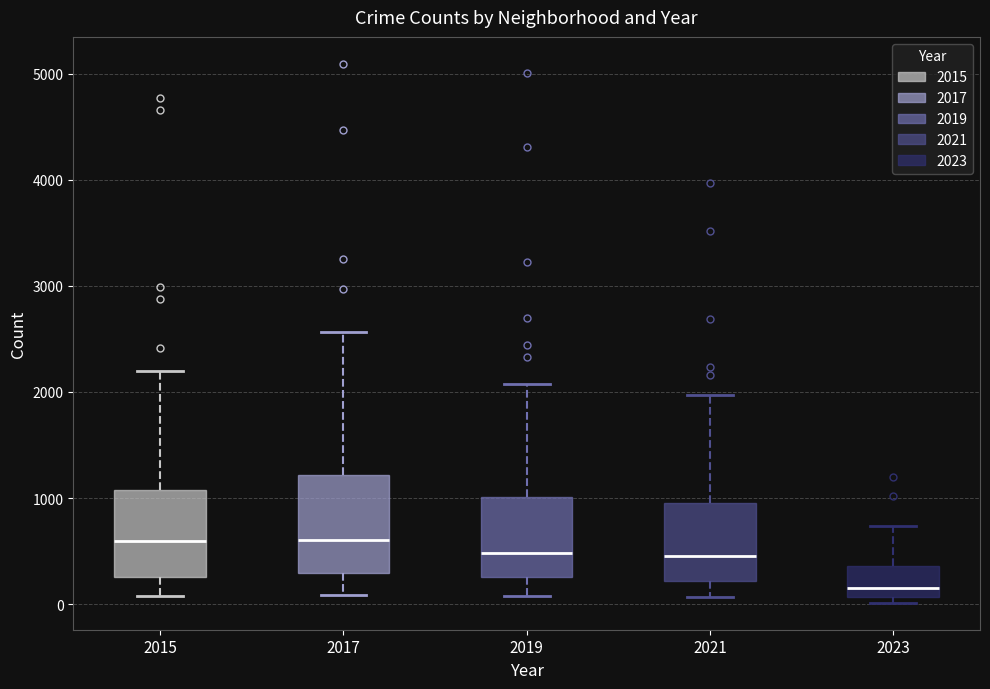

Which box has the lowest median line?

2023